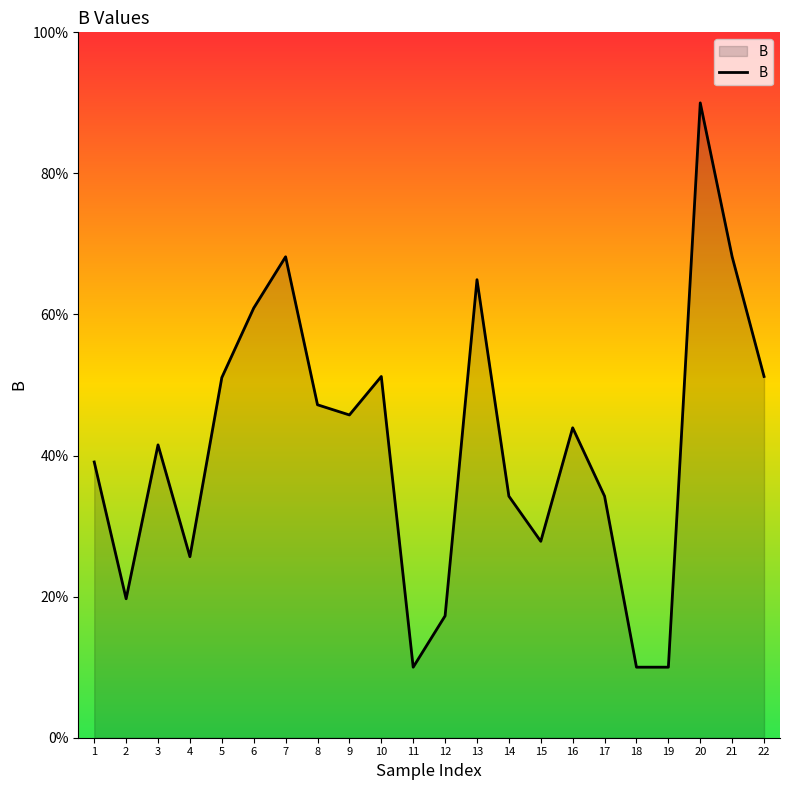

What is the difference between the values at 13 and 19?

54.9